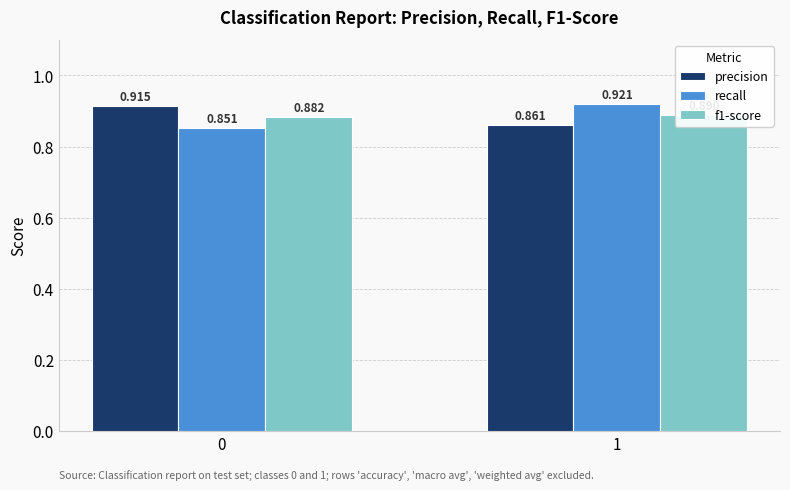

Which series has the largest total across all categories?

precision